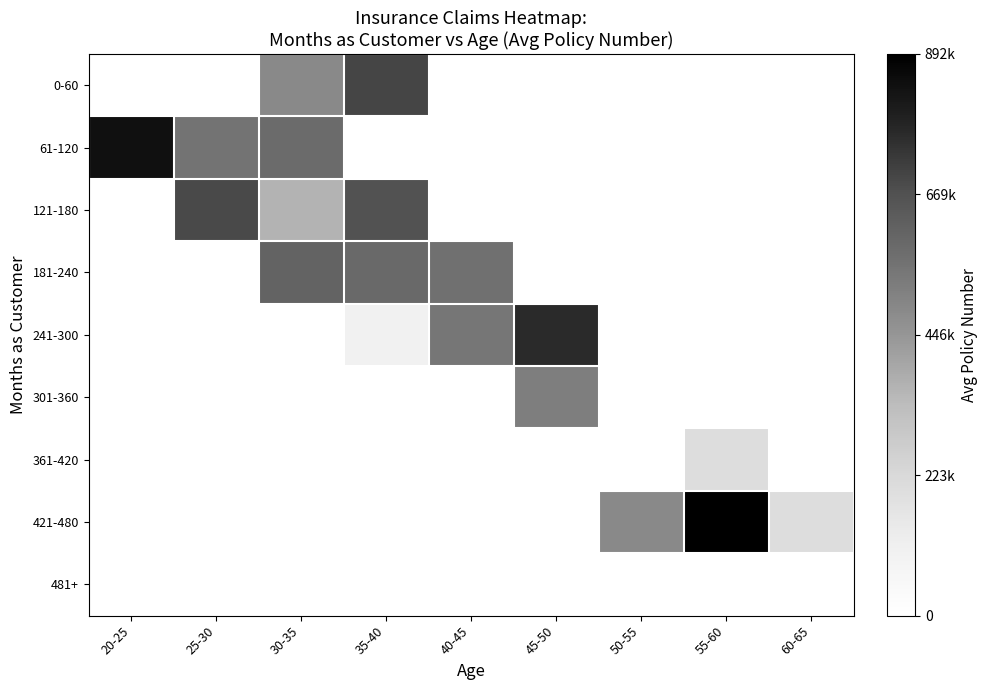

Reading right to left, what are all the values shown in this chart?

0-60: 60-65=0.0	55-60=0.0	50-55=0.0	45-50=0.0	40-45=0.0	35-40=699044.0	30-35=485665.0	25-30=0.0	20-25=0.0
61-120: 60-65=0.0	55-60=0.0	50-55=0.0	45-50=0.0	40-45=0.0	35-40=0.0	30-35=584859.0	25-30=555902.0	20-25=842643.0
121-180: 60-65=0.0	55-60=0.0	50-55=0.0	45-50=0.0	40-45=0.0	35-40=668733.8	30-35=361480.8	25-30=687698.0	20-25=0.0
181-240: 60-65=0.0	55-60=0.0	50-55=0.0	45-50=0.0	40-45=567618.4	35-40=590308.0	30-35=608513.0	25-30=0.0	20-25=0.0
241-300: 60-65=0.0	55-60=0.0	50-55=0.0	45-50=765039.0	40-45=545523.5	35-40=104594.0	30-35=0.0	25-30=0.0	20-25=0.0
301-360: 60-65=0.0	55-60=0.0	50-55=0.0	45-50=521585.0	40-45=0.0	35-40=0.0	30-35=0.0	25-30=0.0	20-25=0.0
361-420: 60-65=0.0	55-60=200447.5	50-55=0.0	45-50=0.0	40-45=0.0	35-40=0.0	30-35=0.0	25-30=0.0	20-25=0.0
421-480: 60-65=199024.0	55-60=892874.0	50-55=485664.0	45-50=0.0	40-45=0.0	35-40=0.0	30-35=0.0	25-30=0.0	20-25=0.0
481+: 60-65=0.0	55-60=0.0	50-55=0.0	45-50=0.0	40-45=0.0	35-40=0.0	30-35=0.0	25-30=0.0	20-25=0.0